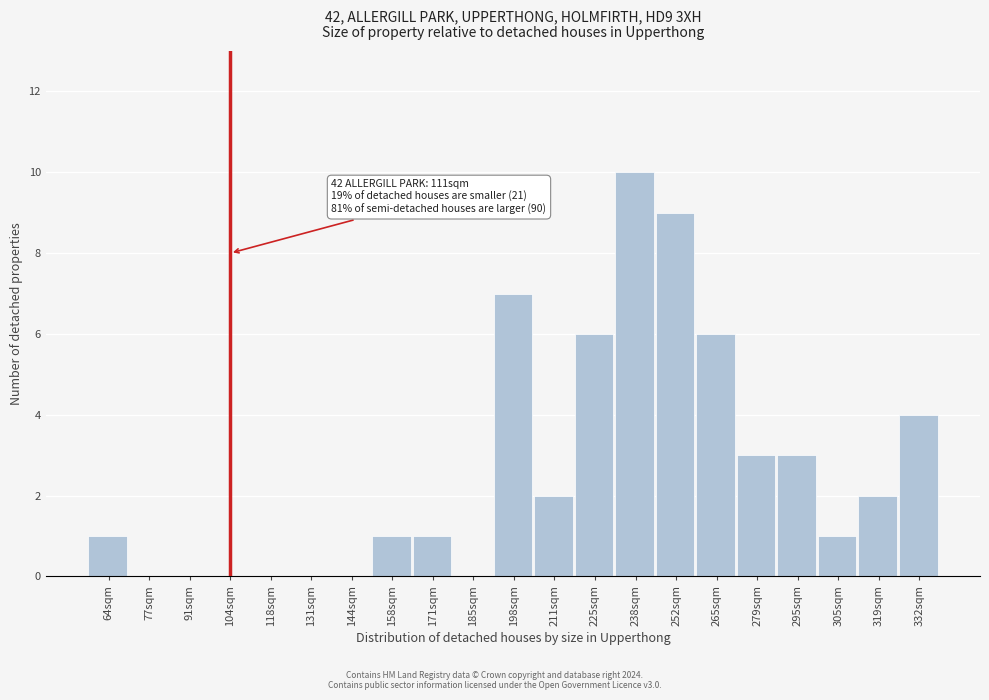

Reading left to right, what are all the values shown in this chart?

64sqm=1	77sqm=0	91sqm=0	104sqm=0	118sqm=0	131sqm=0	144sqm=0	158sqm=1	171sqm=1	185sqm=0	198sqm=7	211sqm=2	225sqm=6	238sqm=10	252sqm=9	265sqm=6	279sqm=3	295sqm=3	305sqm=1	319sqm=2	332sqm=4